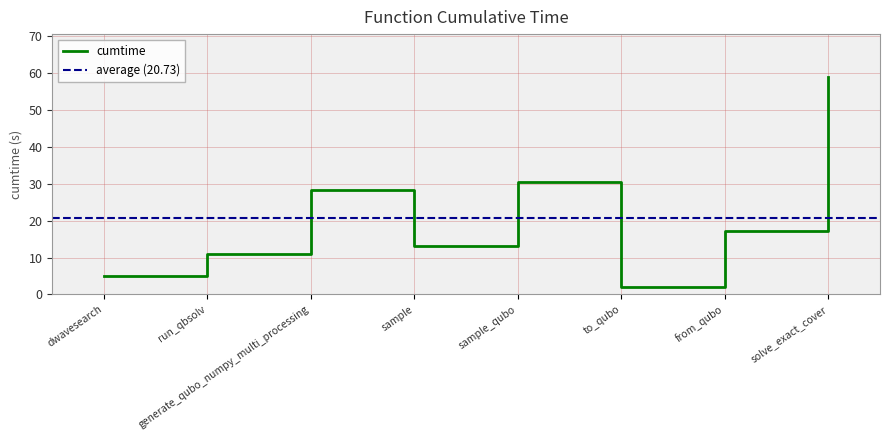

How many values are below 17?

4